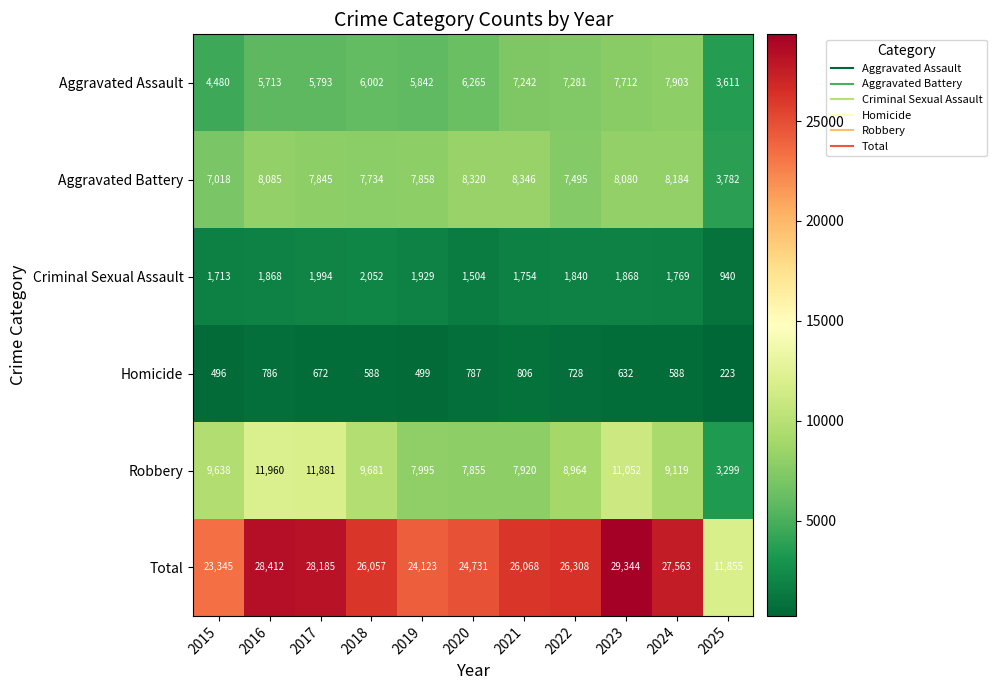

How many series are shown in this chart?

6